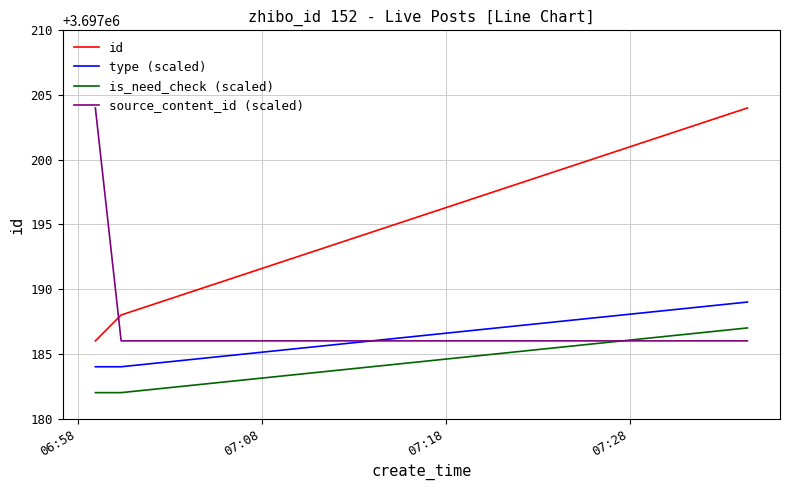

Count the is_need_check (scaled) values in the range 3697182 to 3697187.

3